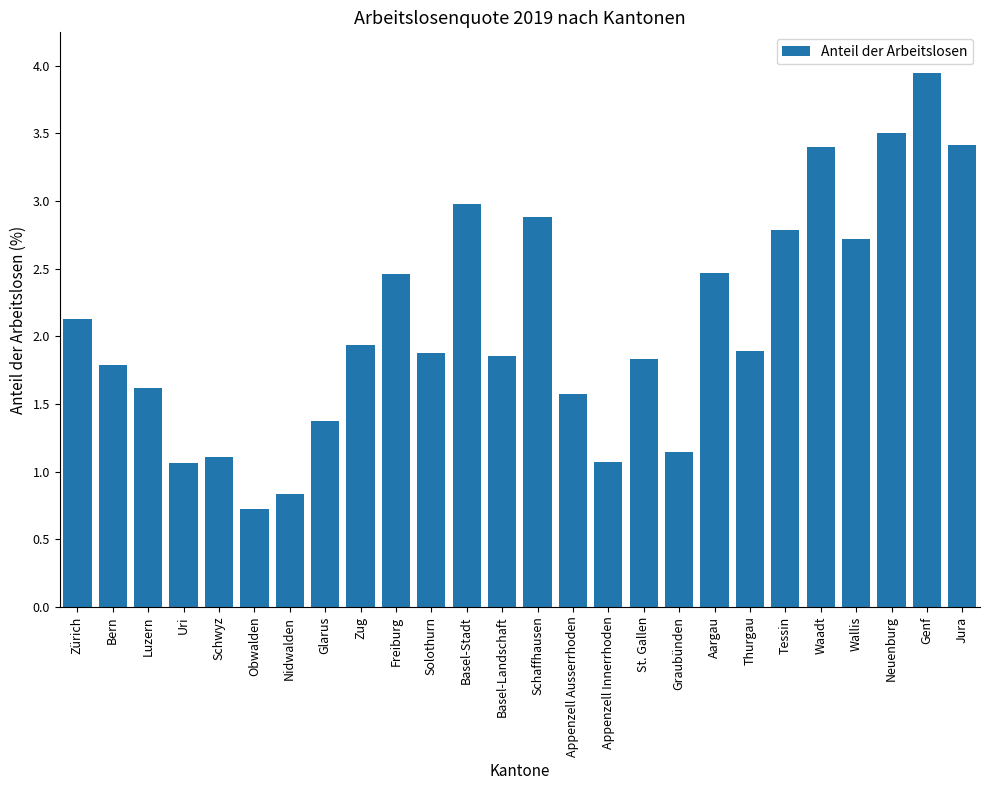

At which category does the chart reach its peak across all series?

Genf